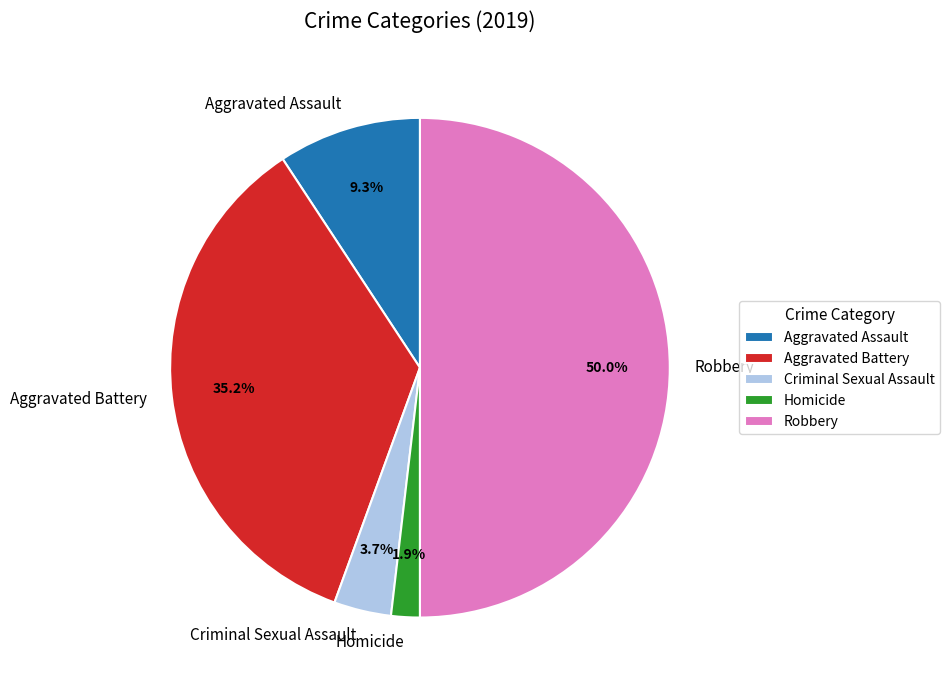

Which has a higher value, Homicide or Robbery?

Robbery